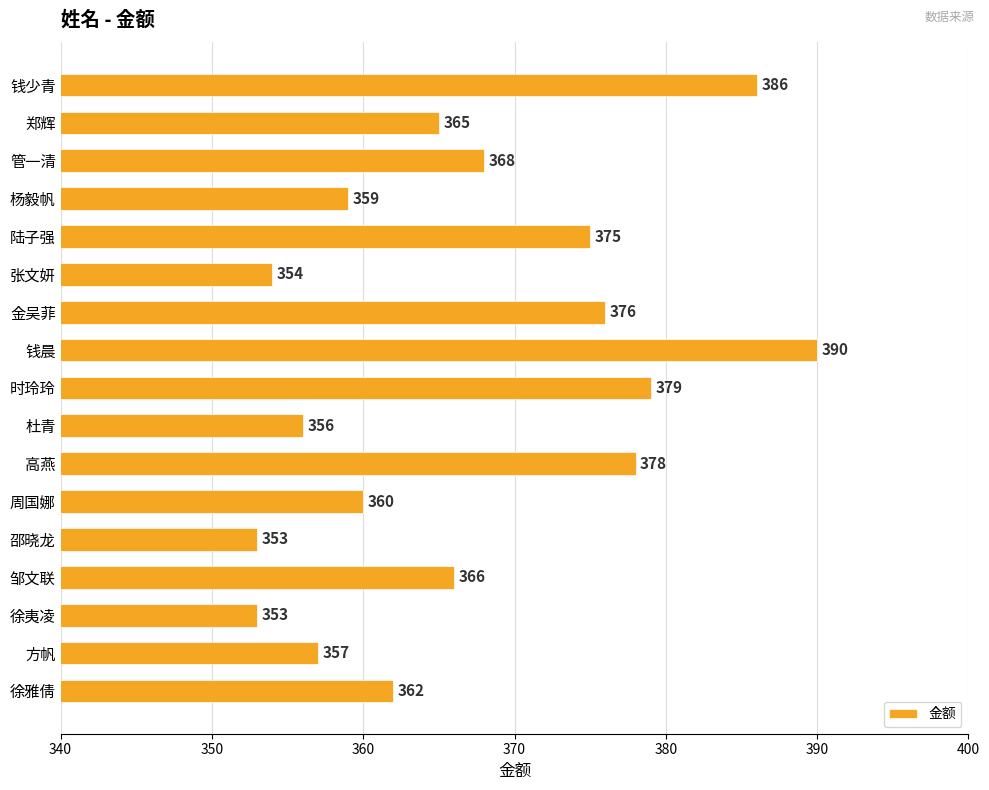

What is the label of the 11th bar from the top?

高燕